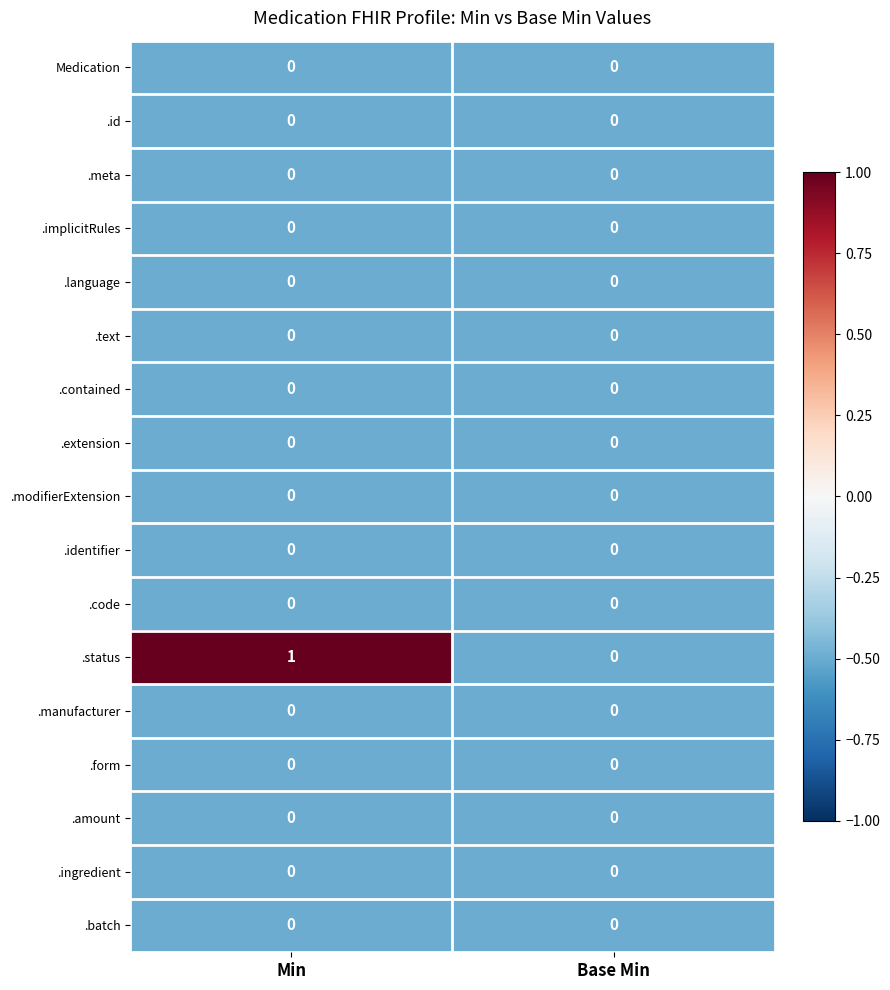

What is the total value across all series at Min?

1